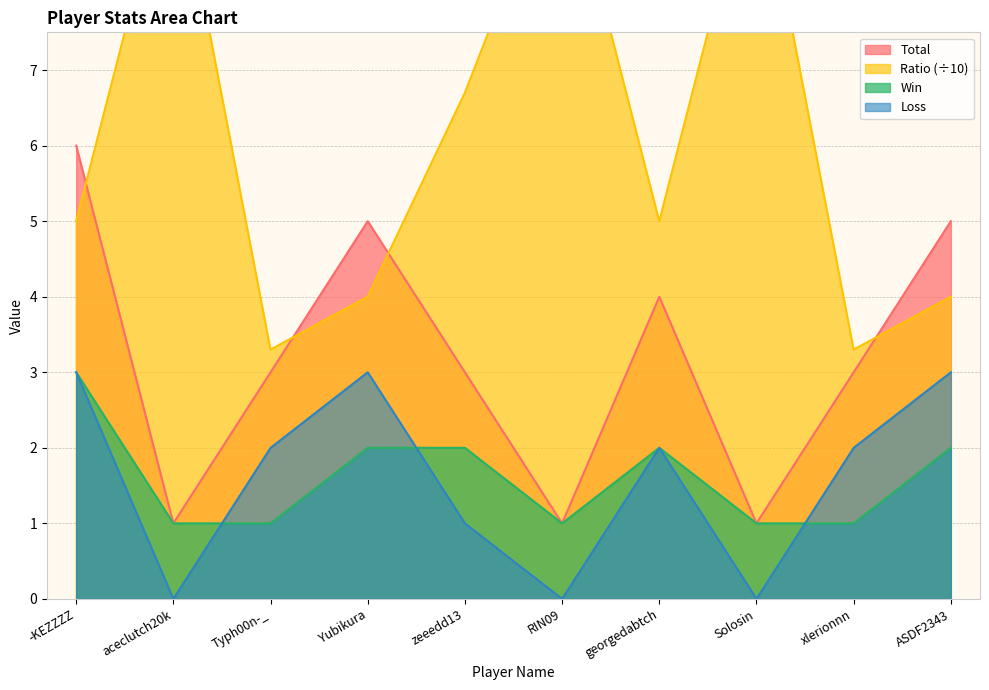

What is the maximum value for Ratio?

10.0